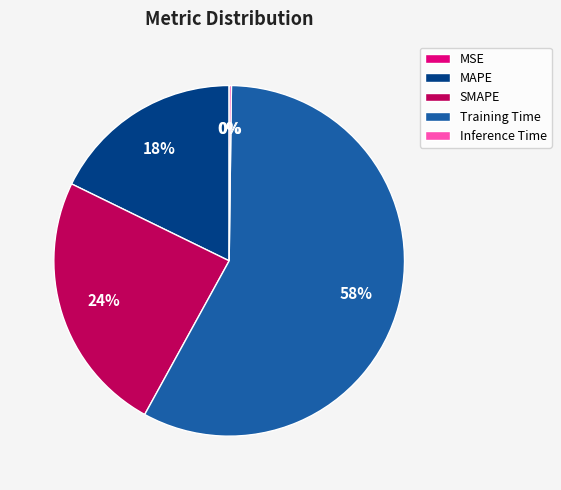

Does Training Time represent more than half of the total?

Yes